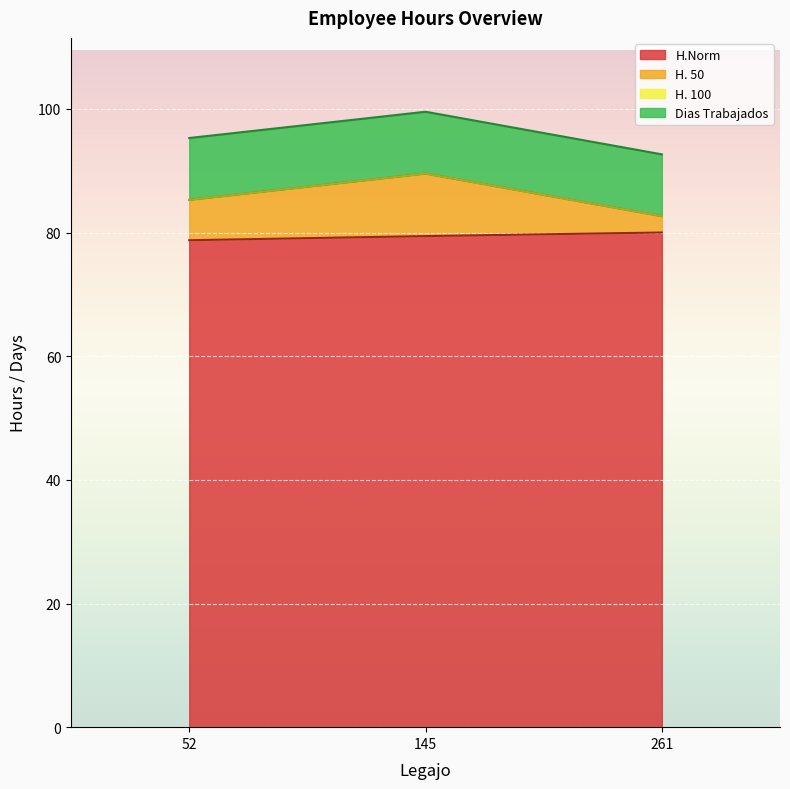

Which series has the largest range (max minus min)?

H. 50